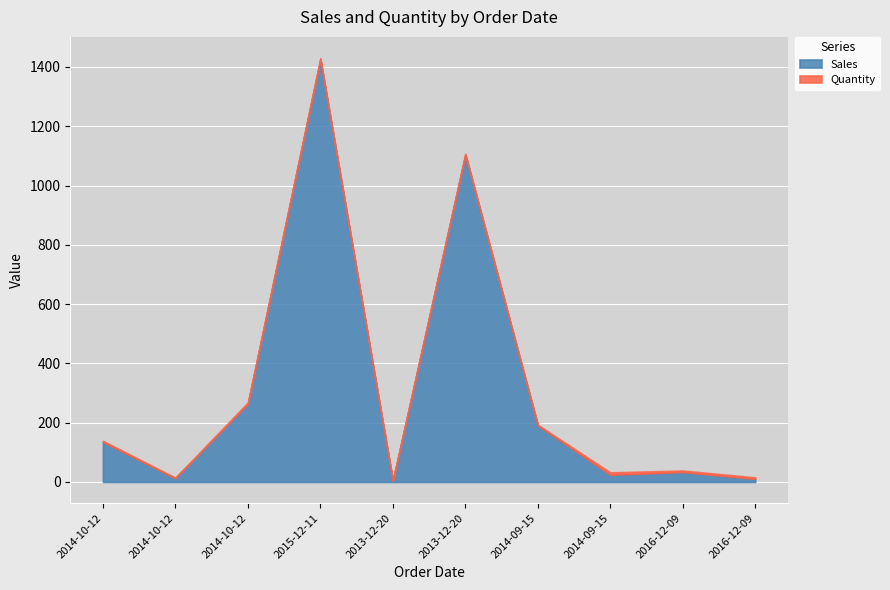

What is the maximum value shown in the chart?

1424.9